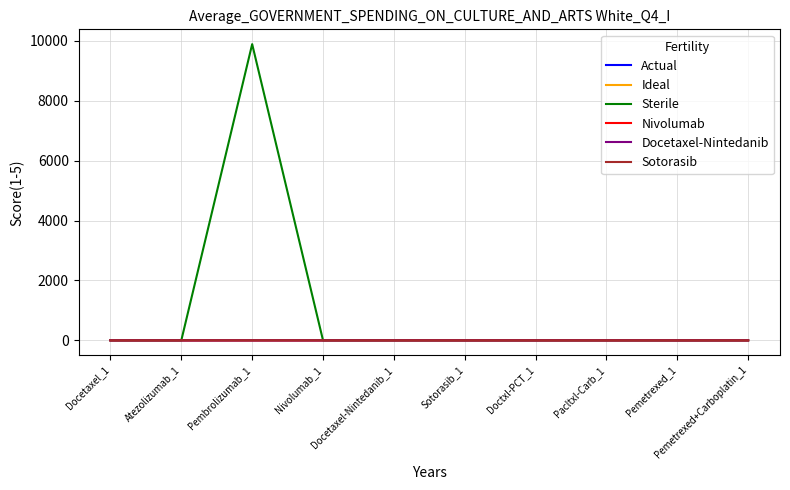

Which series changed the most between Pembrolizumab_1 and Pemetrexed+Carboplatin_1?

Sterile